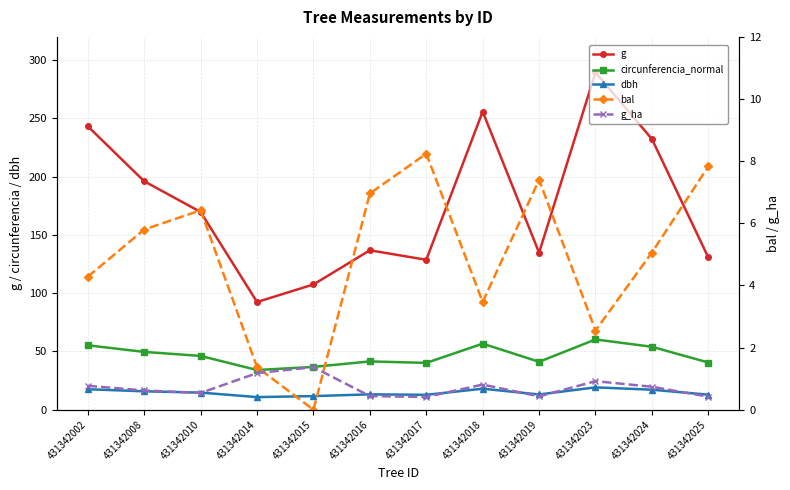

Reading left to right, list all the values displayed in this chart.

g: 243.3	196.1	169.7	92.5	107.5	136.8	128.7	255.9	134.8	289.5	232.3	130.7
circunferencia_normal: 55.3	49.6	46.2	34.1	36.8	41.5	40.2	56.7	41.1	60.3	54.0	40.5
dbh: 17.6	15.8	14.7	10.8	11.7	13.2	12.8	18.1	13.1	19.2	17.2	12.9
bal: 4.3	5.8	6.4	1.4	0.0	7.0	8.2	3.5	7.4	2.5	5.1	7.8
g_ha: 0.8	0.6	0.5	1.2	1.4	0.4	0.4	0.8	0.4	0.9	0.7	0.4